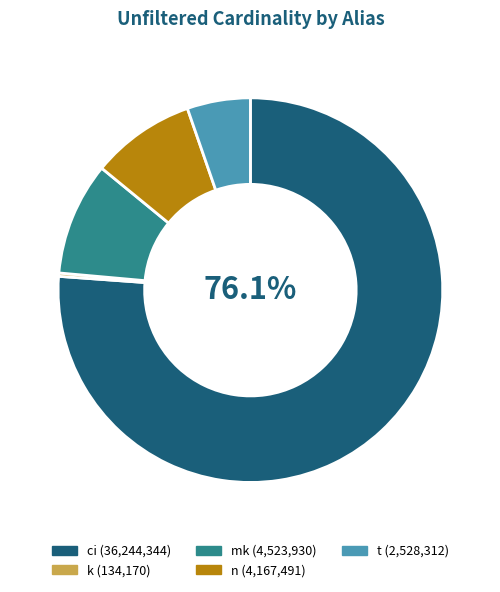

Count the number of slices in the pie.

5